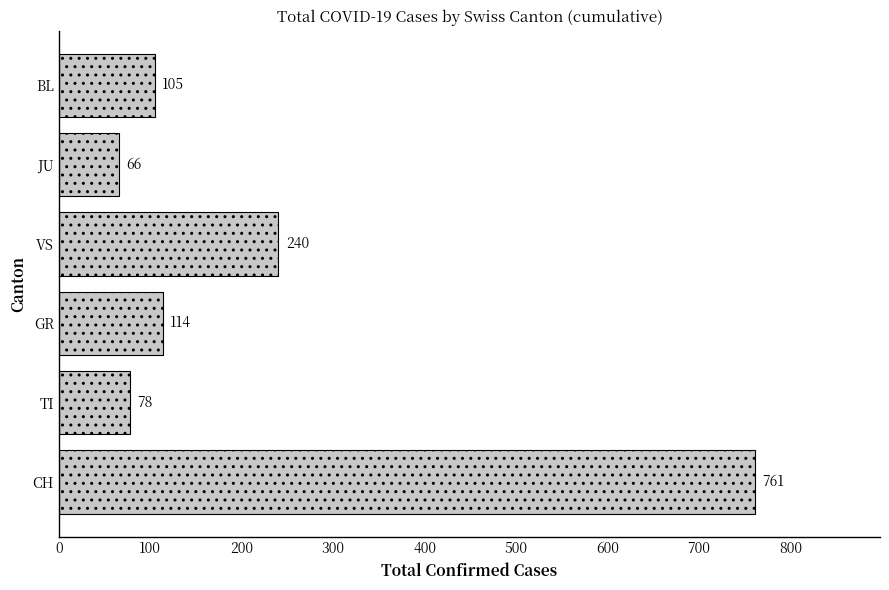

What is the greatest value displayed?

761